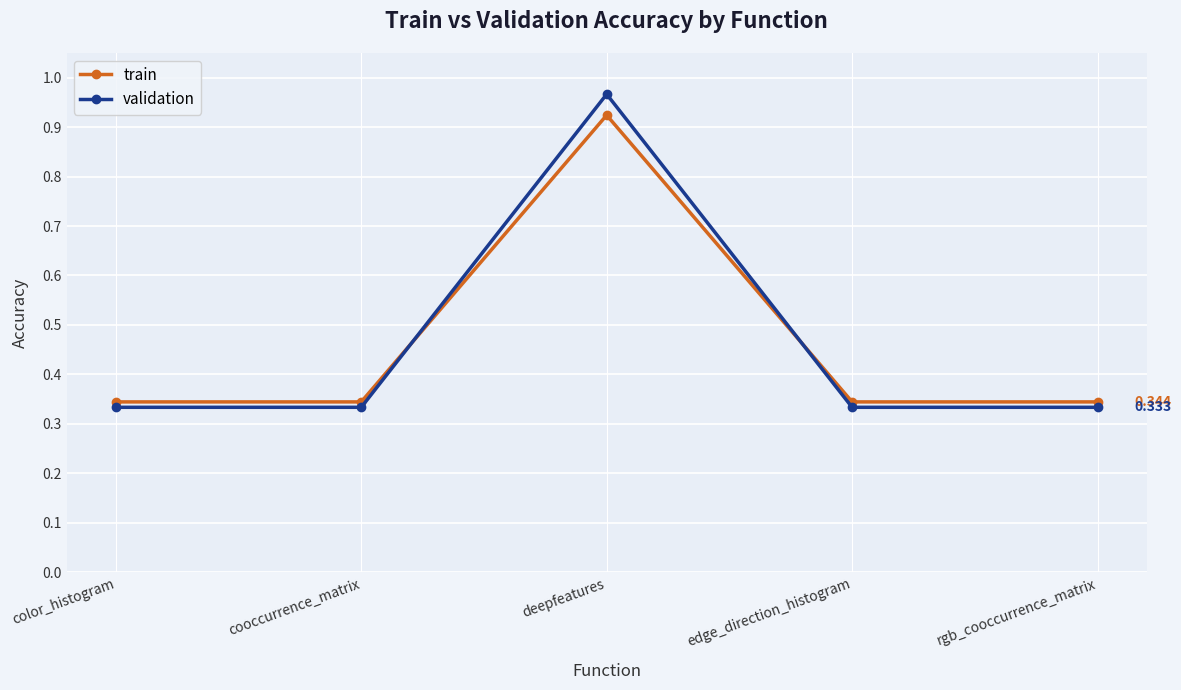

What is the label of the 4th point from the right?

cooccurrence_matrix